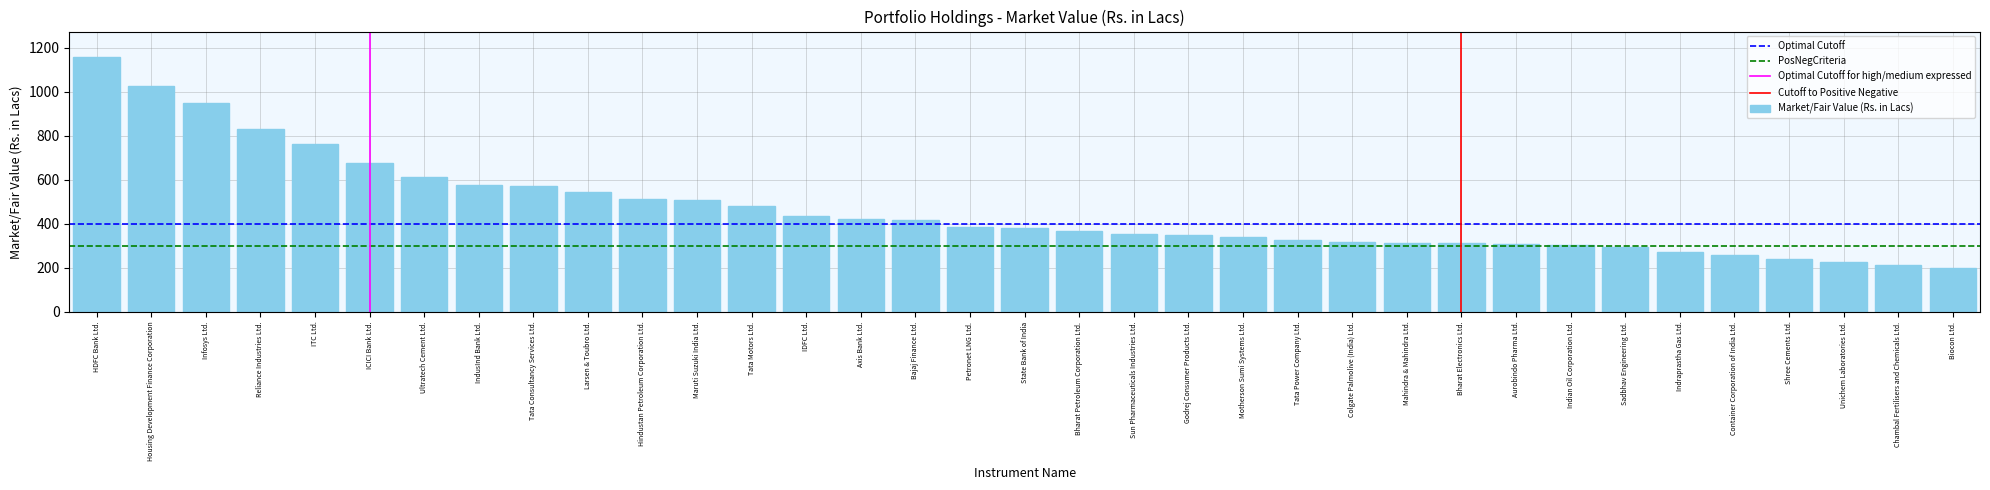

What is the difference between the second highest and second lowest values?

812.9